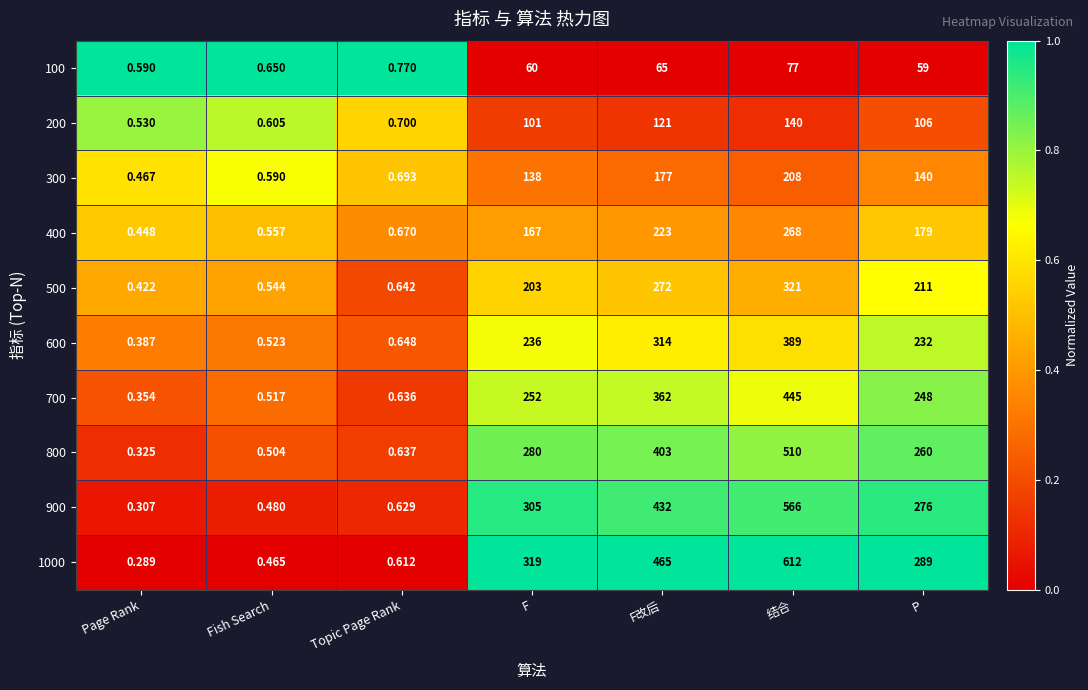

Rank the categories by 600 value from lowest to highest.

Page Rank, Fish Search, Topic Page Rank, P, F, F改后, 结合